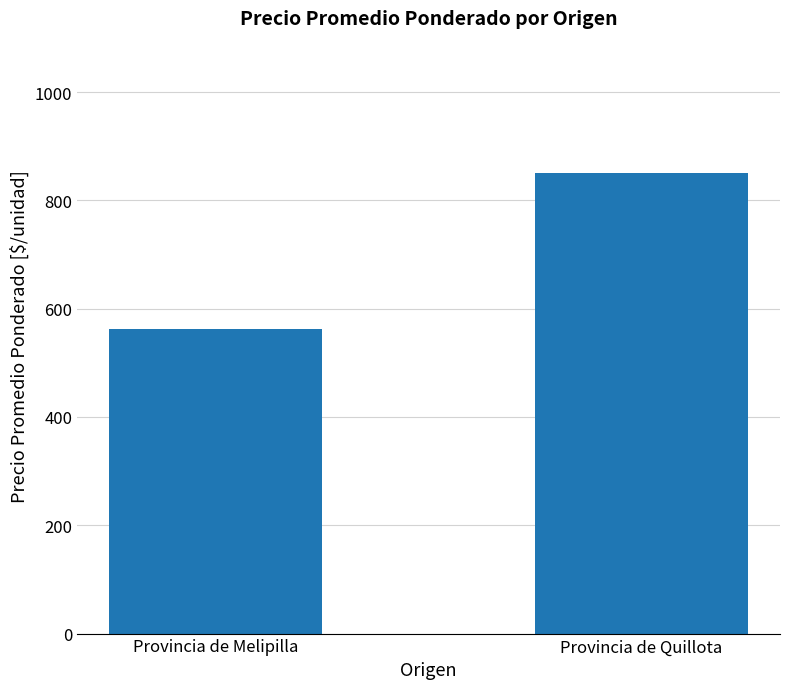

What is the ratio of the value at Provincia de Quillota to the value at Provincia de Melipilla?

1.5